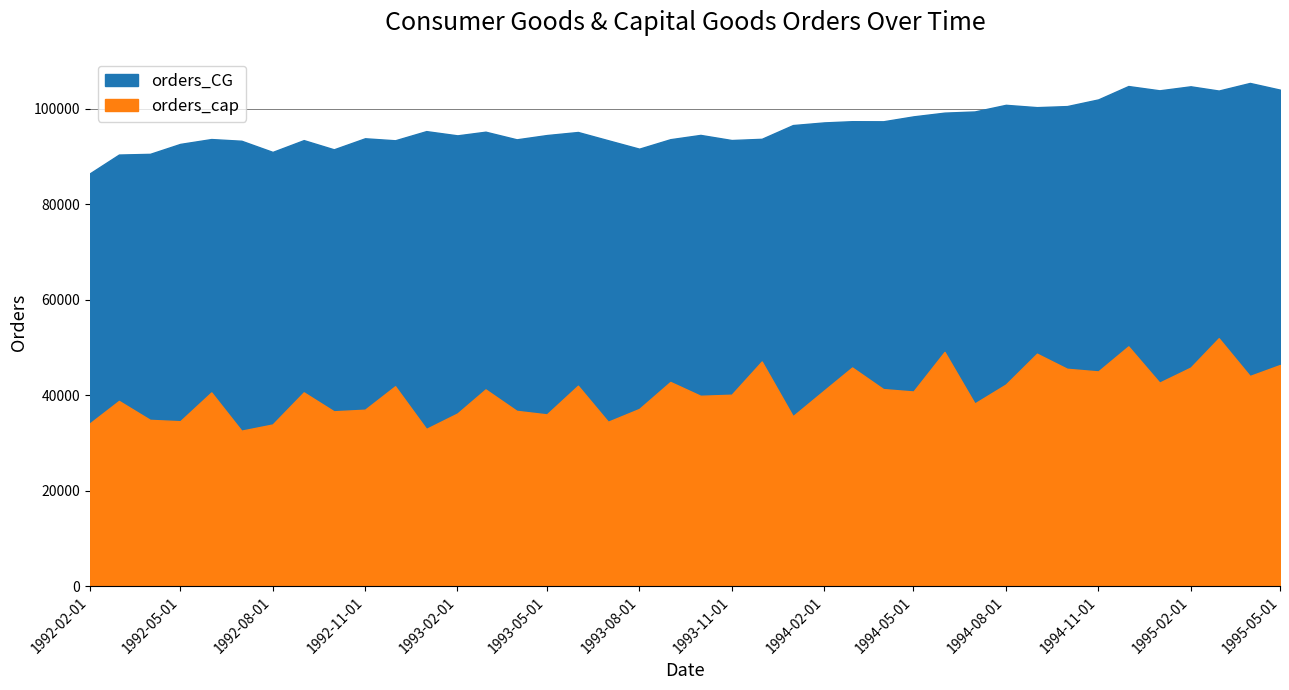

True or false: orders_cap and orders_CG cross at least once.

False